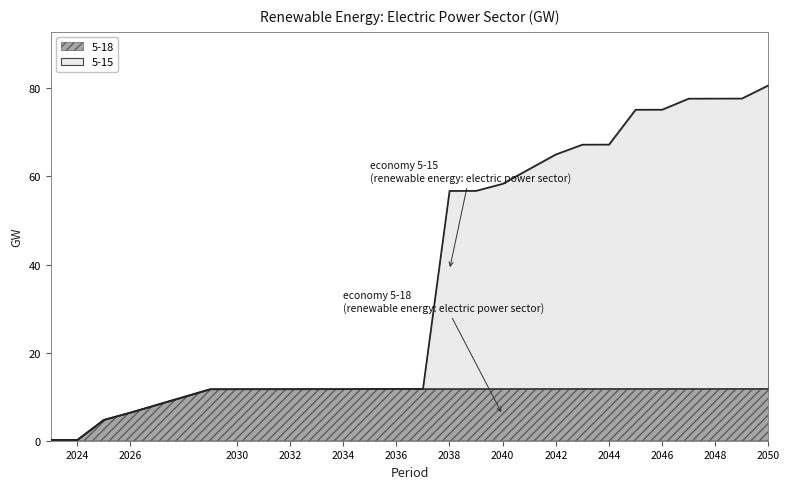

True or false: the data shows 19.9 at 2044.

False